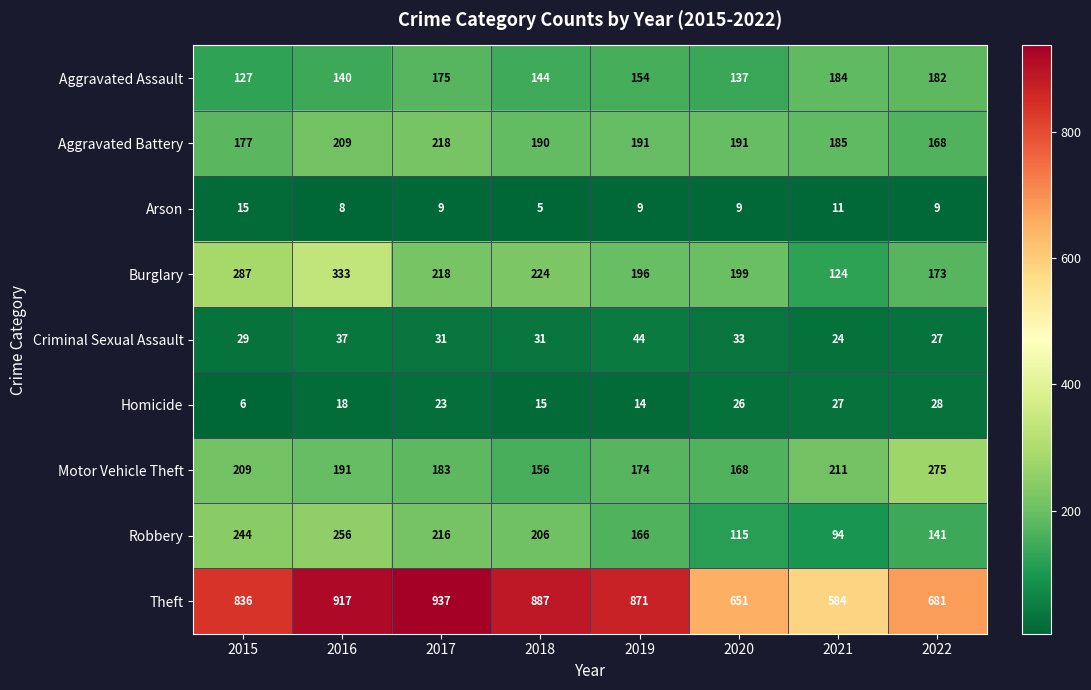

What is the smallest value displayed?

5